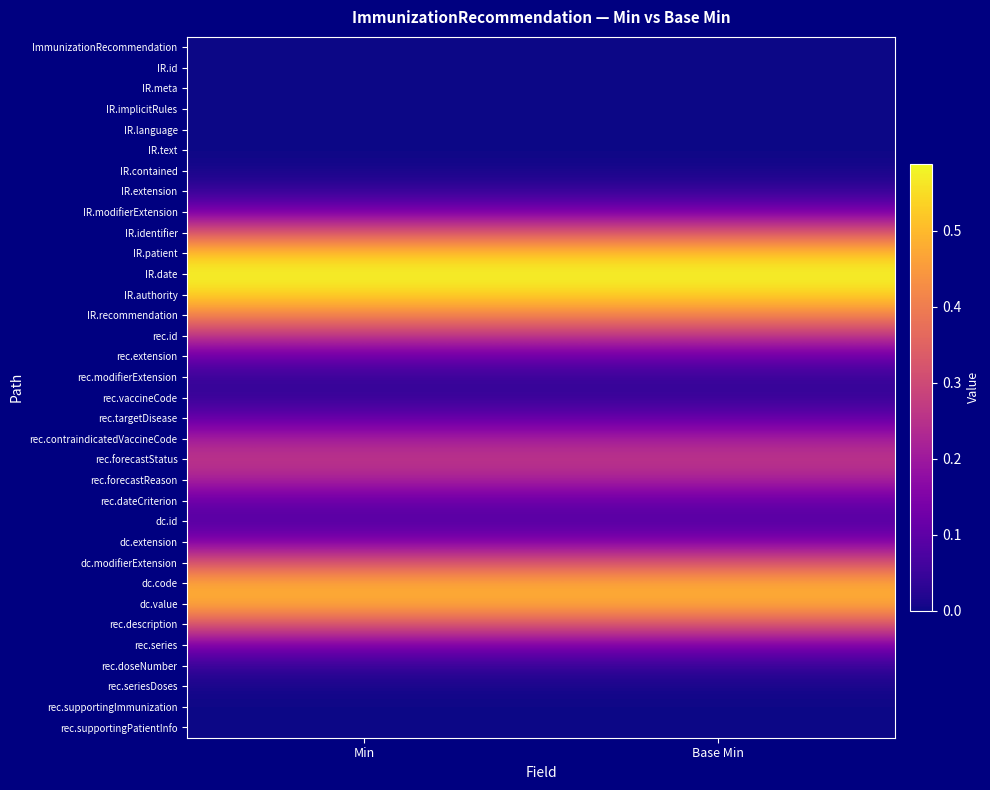

What is the greatest value displayed?

0.6